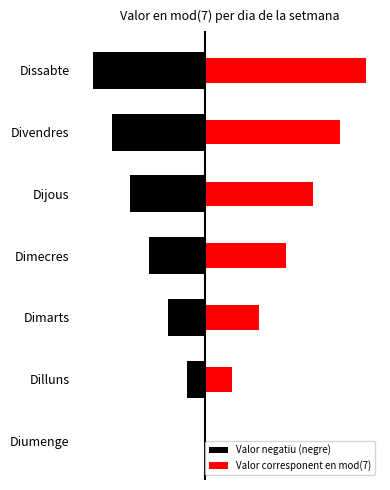

Between 5 and 1, which is larger?

1